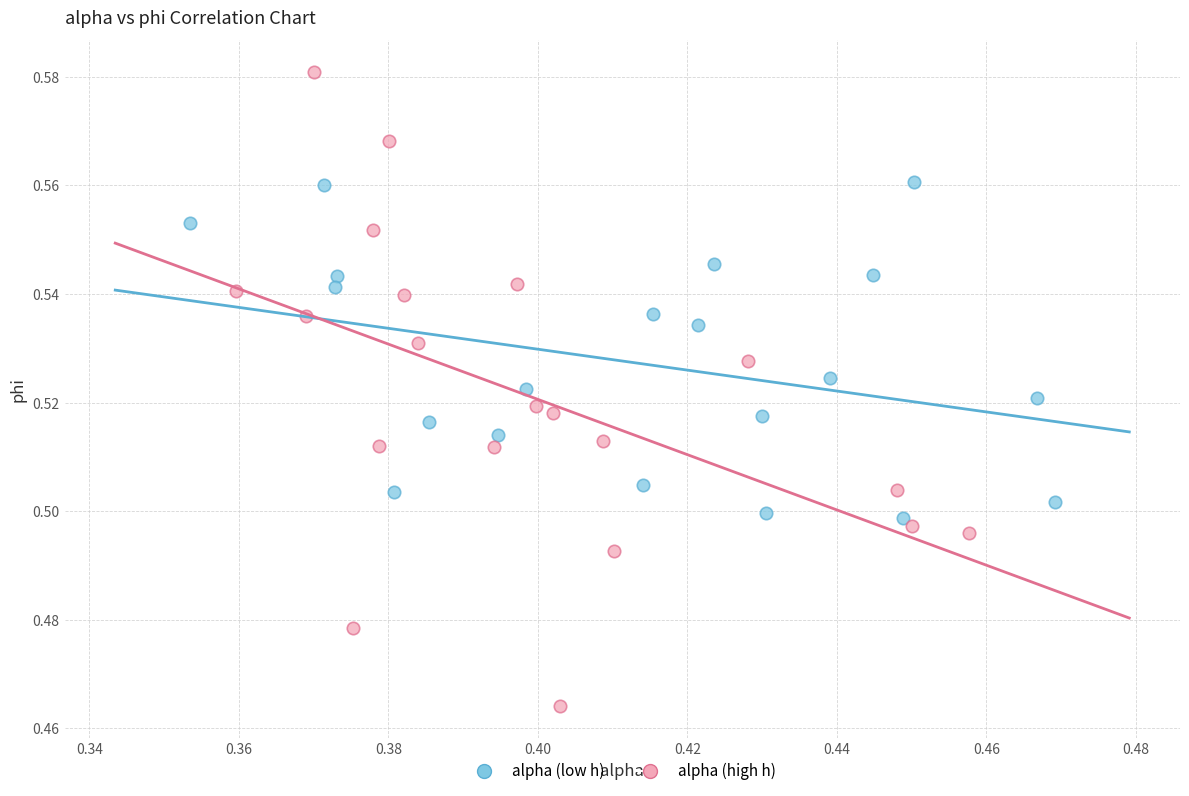

What are all the series names shown in the legend?

alpha (low h), alpha (high h)